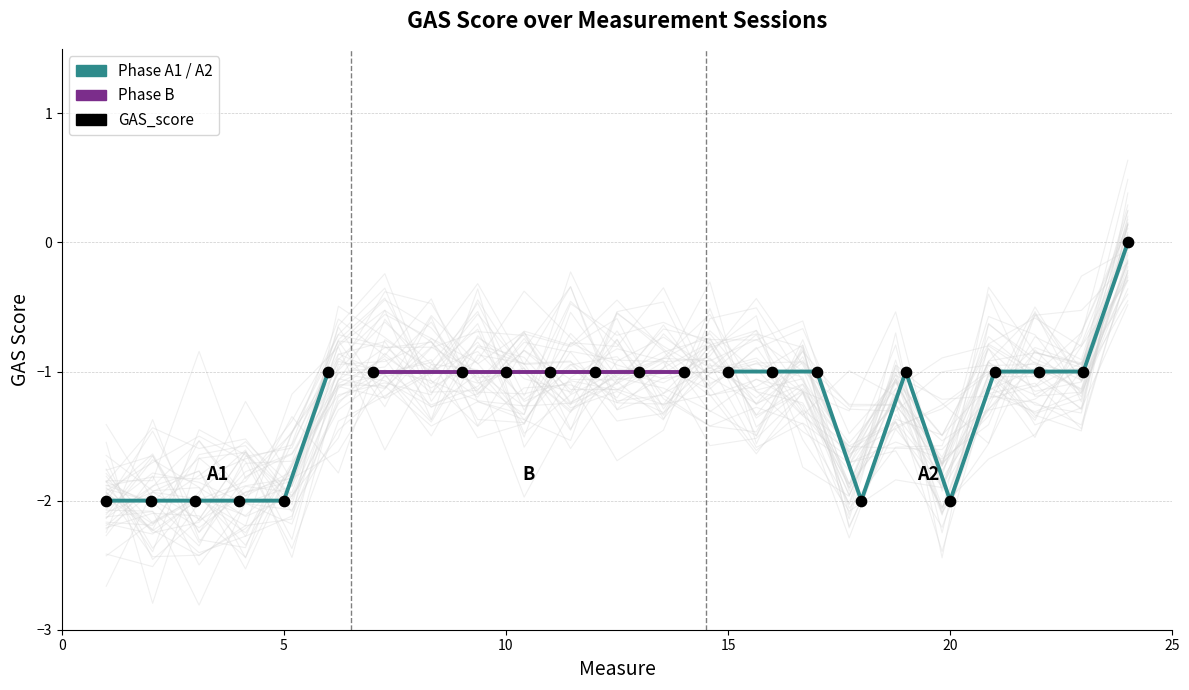

What is the change in value from 3 to 22?

+1